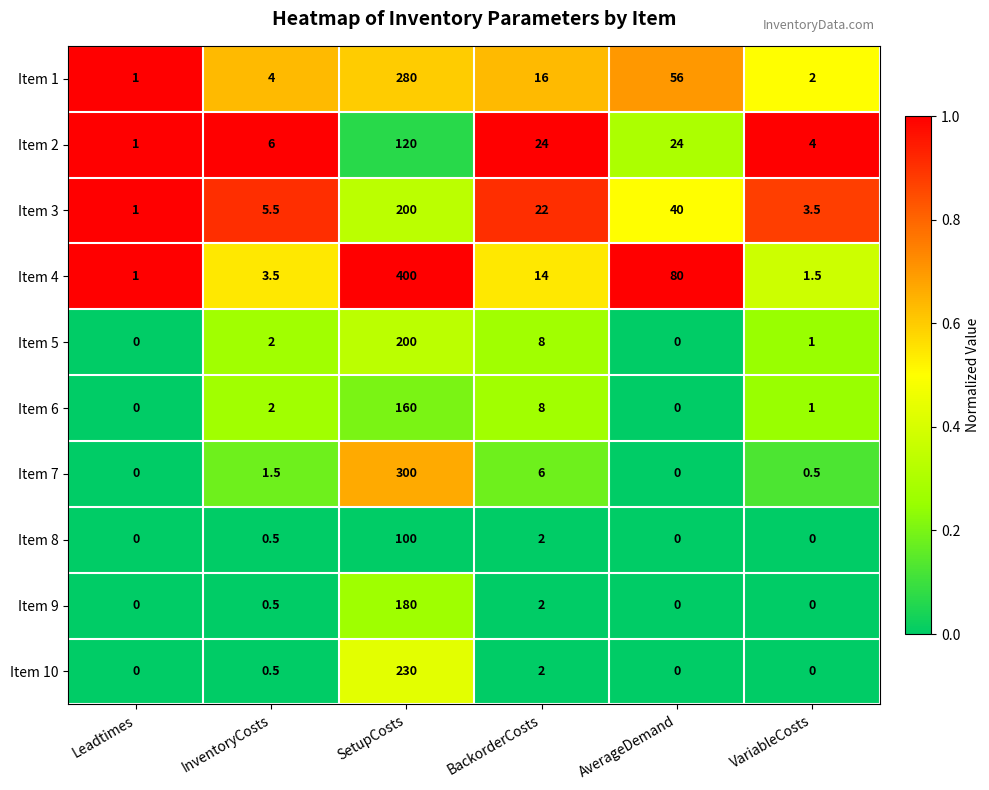

The value of Item 6 at VariableCosts is 1.0. True or false?

True